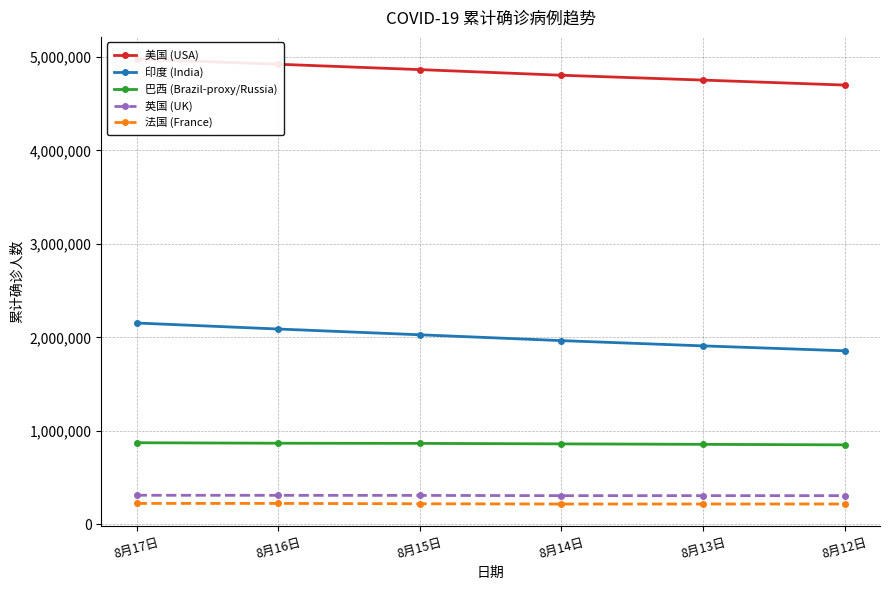

What is the label of the 3rd point from the right?

8月14日